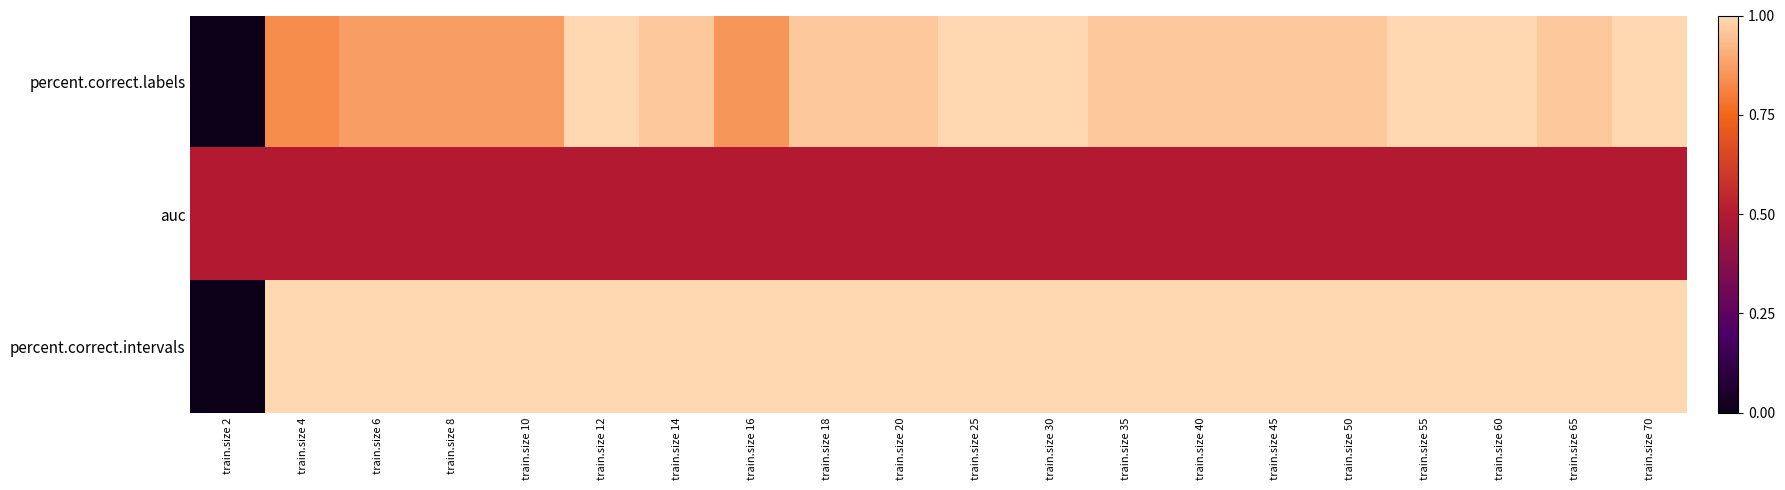

What is the spread (max minus min) of values at train.size 8?

0.5